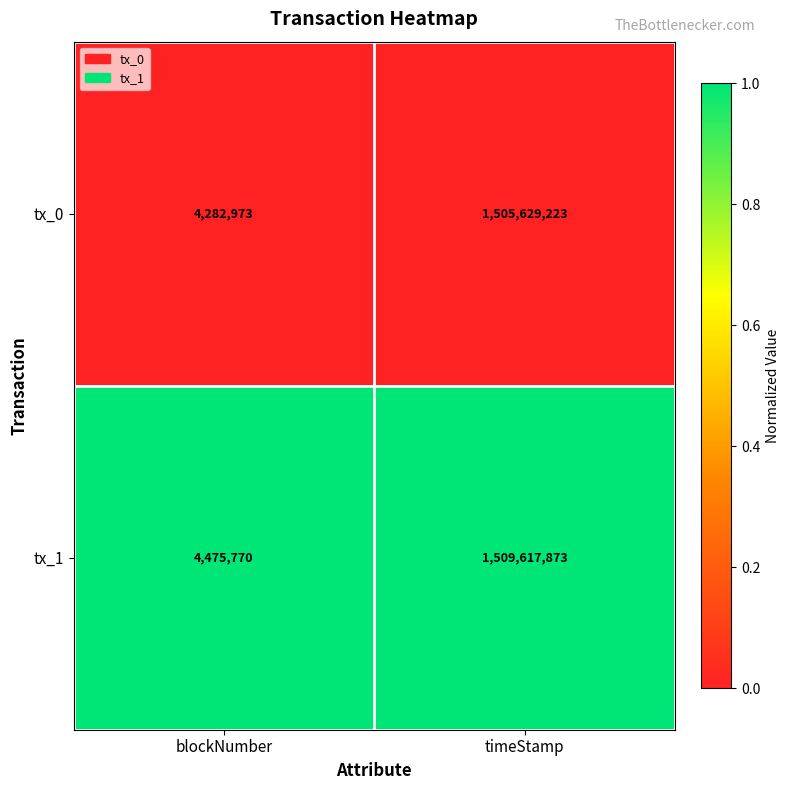

Which category has the highest value in the tx_1 series?

timeStamp